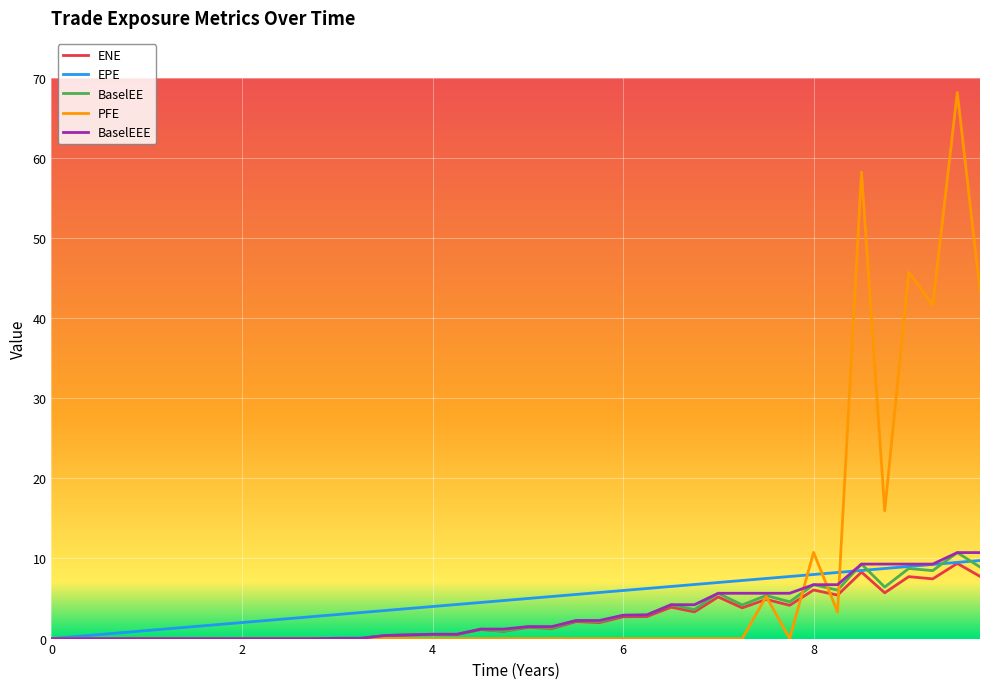

How many series are shown in this chart?

5